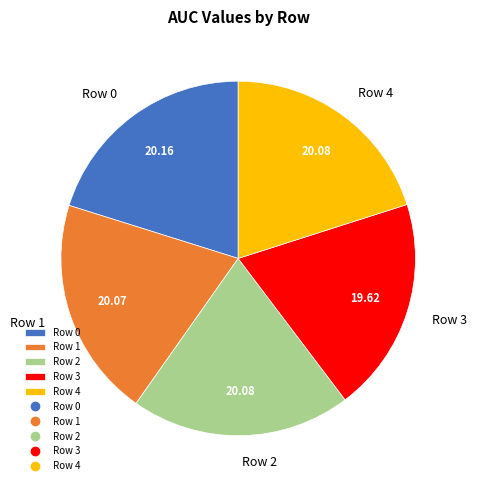

Does Row 3 account for over 50% of the chart?

No